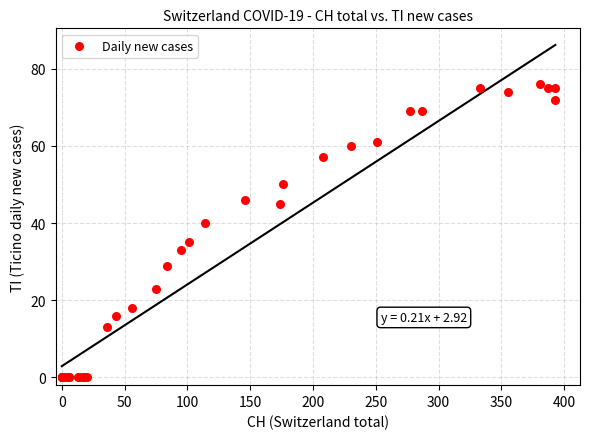

What Y value in the scatter plot is closest to 38?

40